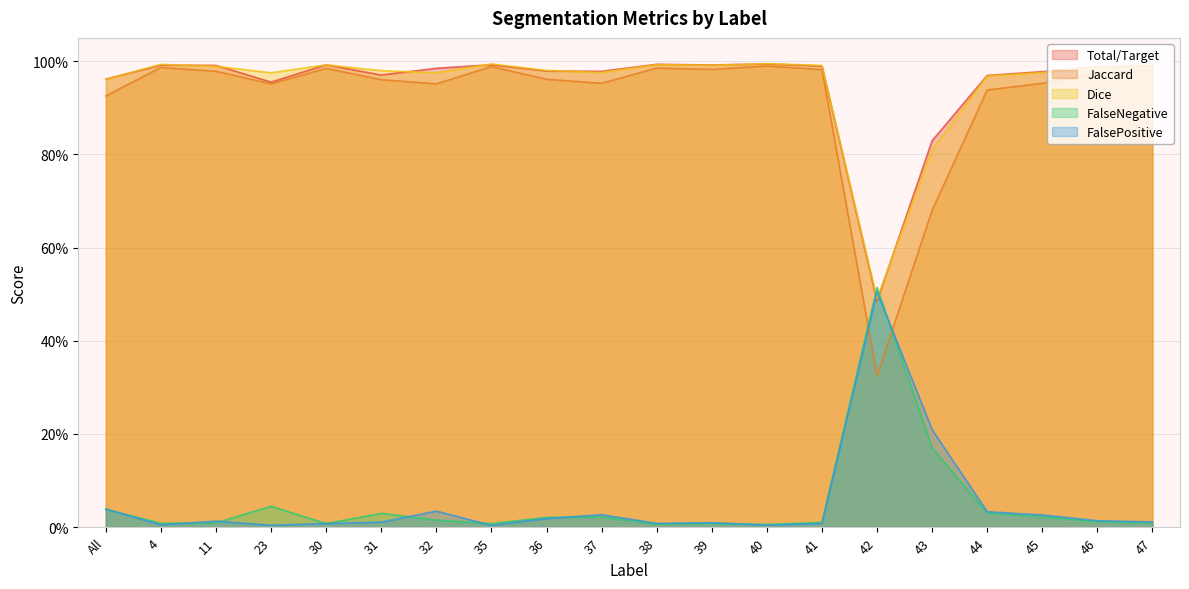

Rank the series by their maximum value, from highest to lowest.

Dice, Total/Target, Jaccard, FalseNegative, FalsePositive